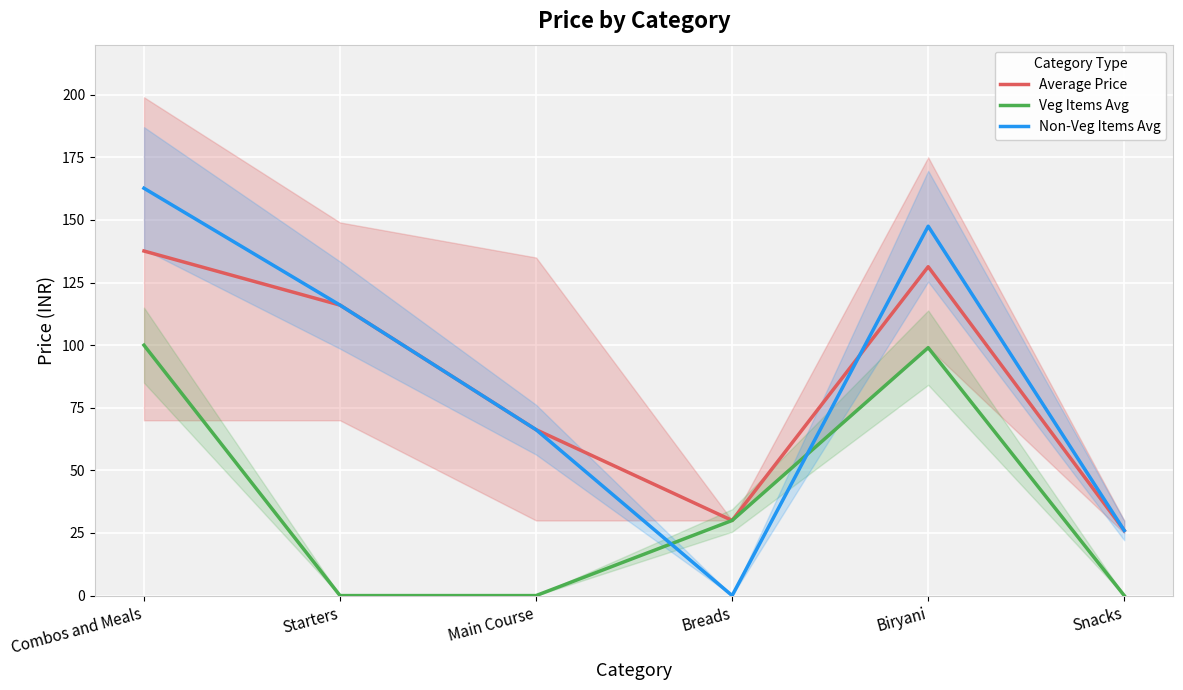

At which category does the chart reach its peak across all series?

Combos and Meals